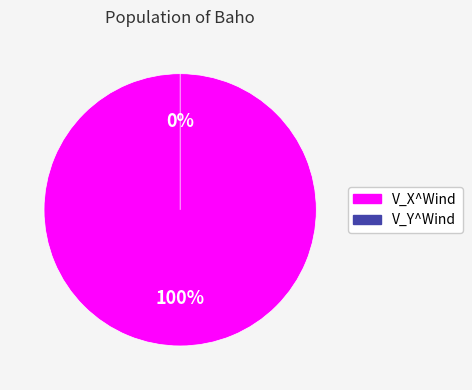

How many slices are in this pie chart?

2